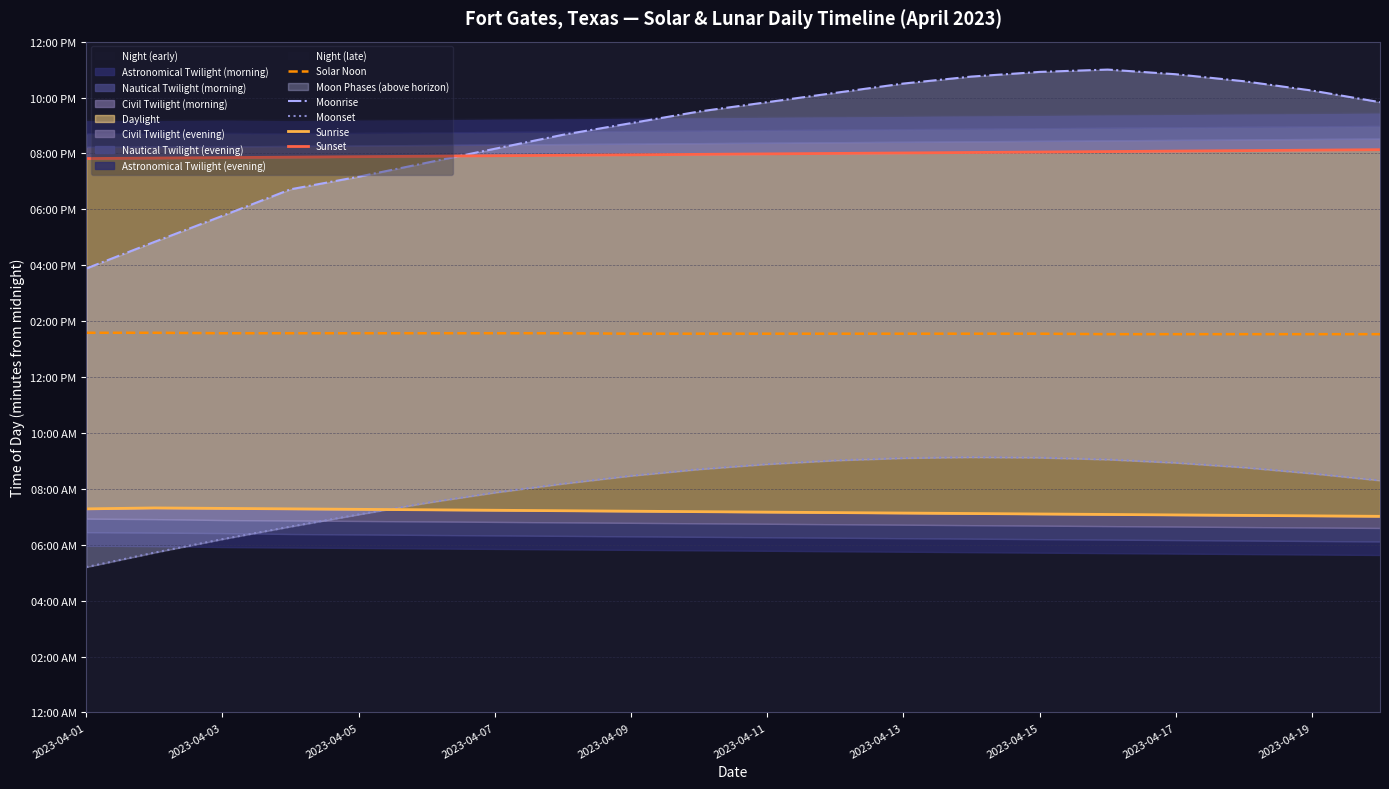

What is the lowest value of the Moonrise series?

953